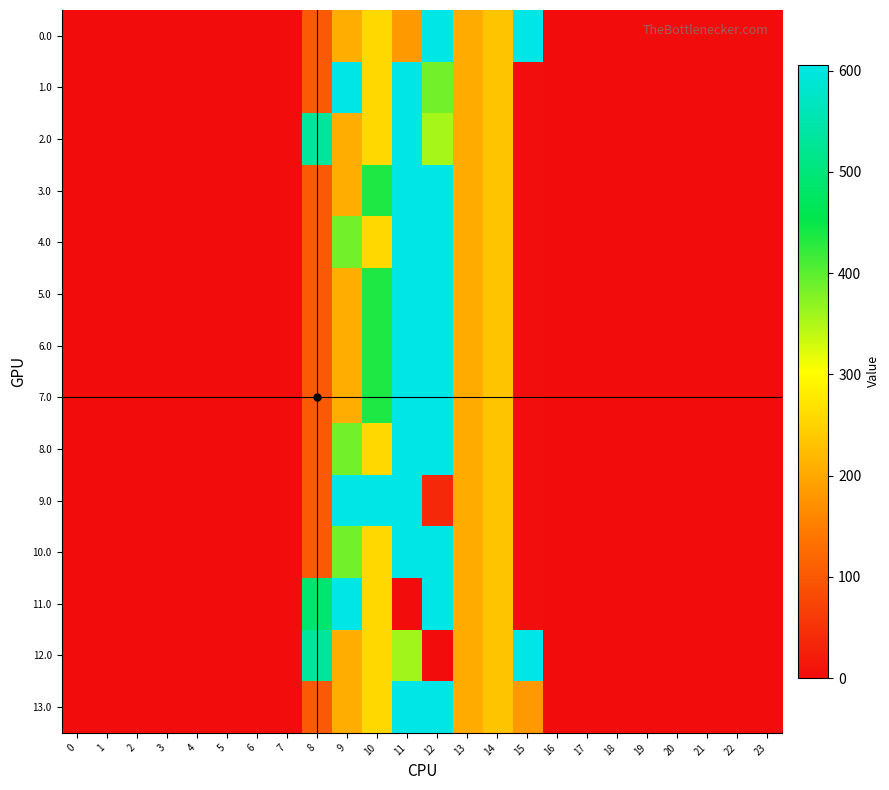

Reading right to left, extract all data points from this chart.

0.0: 23=0.0	22=0.0	21=0.0	20=0.0	19=0.0	18=0.0	17=0.0	16=0.0	15=606.0	14=233.8	13=204.1	12=606.0	11=182.4	10=256.9	9=207.1	8=103.1	7=0.0	6=0.0	5=0.0	4=0.0	3=0.0	2=0.0	1=0.0	0=0.0
1.0: 23=0.0	22=0.0	21=0.0	20=0.0	19=0.0	18=0.0	17=0.0	16=0.0	15=3.0	14=233.8	13=204.1	12=386.5	11=606.0	10=256.9	9=606.0	8=103.1	7=0.0	6=0.0	5=0.0	4=0.0	3=0.0	2=0.0	1=0.0	0=0.0
2.0: 23=0.0	22=0.0	21=0.0	20=0.0	19=0.0	18=0.0	17=0.0	16=0.0	15=3.0	14=233.8	13=204.1	12=355.1	11=606.0	10=256.9	9=207.1	8=533.4	7=0.0	6=0.0	5=0.0	4=0.0	3=0.0	2=0.0	1=0.0	0=0.0
3.0: 23=0.0	22=0.0	21=0.0	20=0.0	19=0.0	18=0.0	17=0.0	16=0.0	15=3.0	14=233.8	13=204.1	12=606.0	11=606.0	10=436.4	9=207.1	8=103.1	7=0.0	6=0.0	5=0.0	4=0.0	3=0.0	2=0.0	1=0.0	0=0.0
4.0: 23=0.0	22=0.0	21=0.0	20=0.0	19=0.0	18=0.0	17=0.0	16=0.0	15=3.0	14=233.8	13=204.1	12=606.0	11=606.0	10=256.9	9=386.5	8=103.1	7=0.0	6=0.0	5=0.0	4=0.0	3=0.0	2=0.0	1=0.0	0=0.0
5.0: 23=0.0	22=0.0	21=0.0	20=0.0	19=0.0	18=0.0	17=0.0	16=0.0	15=3.0	14=233.8	13=204.1	12=606.0	11=606.0	10=436.4	9=207.1	8=103.1	7=0.0	6=0.0	5=0.0	4=0.0	3=0.0	2=0.0	1=0.0	0=0.0
6.0: 23=0.0	22=0.0	21=0.0	20=0.0	19=0.0	18=0.0	17=0.0	16=0.0	15=3.0	14=233.8	13=204.1	12=606.0	11=606.0	10=436.4	9=207.1	8=103.1	7=0.0	6=0.0	5=0.0	4=0.0	3=0.0	2=0.0	1=0.0	0=0.0
7.0: 23=0.0	22=0.0	21=0.0	20=0.0	19=0.0	18=0.0	17=0.0	16=0.0	15=3.0	14=233.8	13=204.1	12=606.0	11=606.0	10=436.4	9=207.1	8=103.1	7=0.0	6=0.0	5=0.0	4=0.0	3=0.0	2=0.0	1=0.0	0=0.0
8.0: 23=0.0	22=0.0	21=0.0	20=0.0	19=0.0	18=0.0	17=0.0	16=0.0	15=3.0	14=233.8	13=204.1	12=606.0	11=606.0	10=256.9	9=386.5	8=103.1	7=0.0	6=0.0	5=0.0	4=0.0	3=0.0	2=0.0	1=0.0	0=0.0
9.0: 23=0.0	22=0.0	21=0.0	20=0.0	19=0.0	18=0.0	17=0.0	16=0.0	15=3.0	14=233.8	13=204.1	12=37.5	11=606.0	10=606.0	9=606.0	8=103.1	7=0.0	6=0.0	5=0.0	4=0.0	3=0.0	2=0.0	1=0.0	0=0.0
10.0: 23=0.0	22=0.0	21=0.0	20=0.0	19=0.0	18=0.0	17=0.0	16=0.0	15=3.0	14=233.8	13=204.1	12=606.0	11=606.0	10=256.9	9=386.5	8=103.1	7=0.0	6=0.0	5=0.0	4=0.0	3=0.0	2=0.0	1=0.0	0=0.0
11.0: 23=0.0	22=0.0	21=0.0	20=0.0	19=0.0	18=0.0	17=0.0	16=0.0	15=3.0	14=233.8	13=204.1	12=606.0	11=0.0	10=256.9	9=606.0	8=489.7	7=0.0	6=0.0	5=0.0	4=0.0	3=0.0	2=0.0	1=0.0	0=0.0
12.0: 23=0.0	22=0.0	21=0.0	20=0.0	19=0.0	18=0.0	17=0.0	16=0.0	15=606.0	14=233.8	13=204.1	12=0.0	11=358.1	10=256.9	9=207.1	8=533.4	7=0.0	6=0.0	5=0.0	4=0.0	3=0.0	2=0.0	1=0.0	0=0.0
13.0: 23=0.0	22=0.0	21=0.0	20=0.0	19=0.0	18=0.0	17=0.0	16=0.0	15=182.4	14=233.8	13=204.1	12=606.0	11=606.0	10=256.9	9=207.1	8=103.1	7=0.0	6=0.0	5=0.0	4=0.0	3=0.0	2=0.0	1=0.0	0=0.0